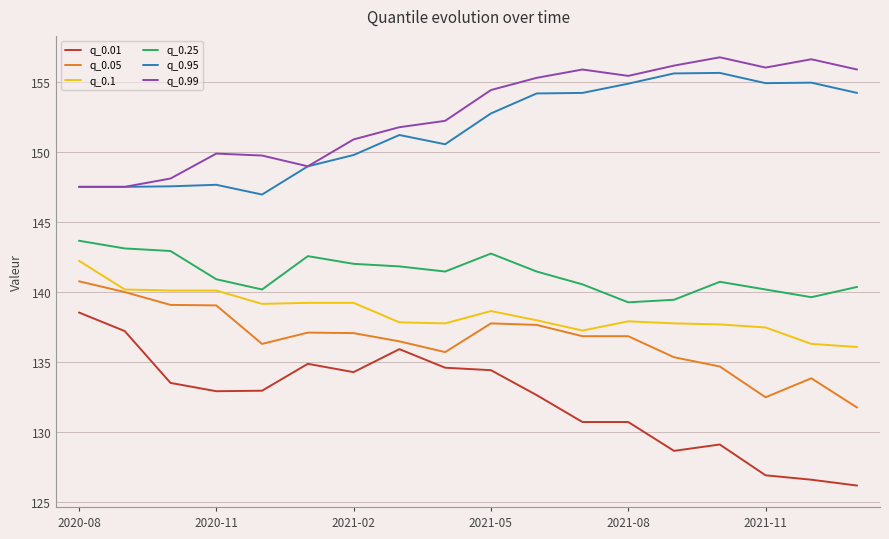

What is the difference between the maximum and minimum values in the q_0.05 series?

9.0